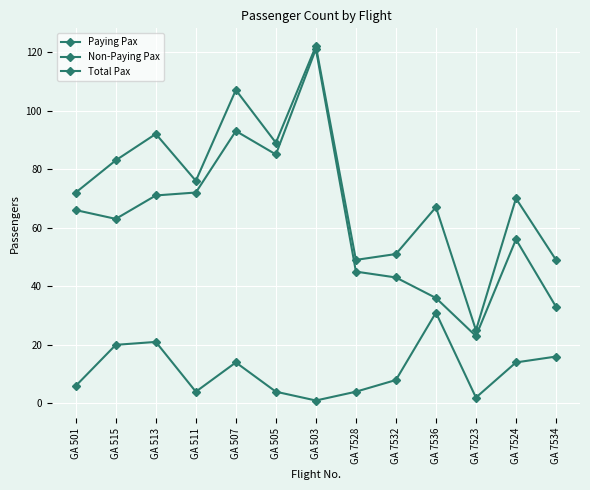

True or false: Paying Pax has a value of 93 at GA 513.

False